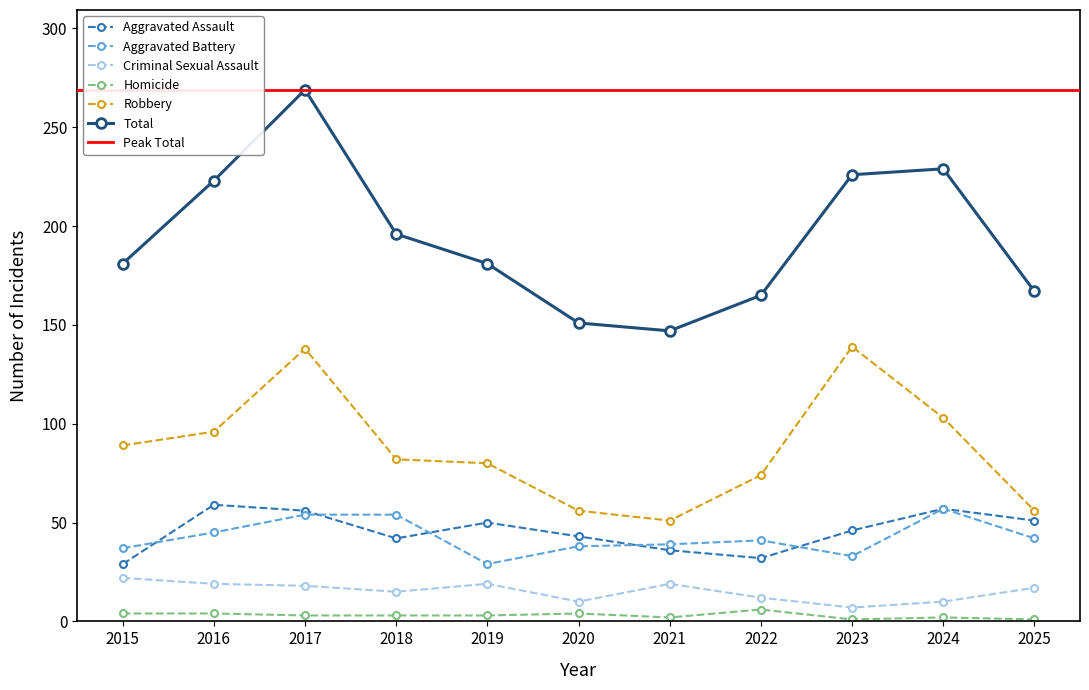

Between 2016 and 2024, which series saw the biggest shift?

Aggravated Battery